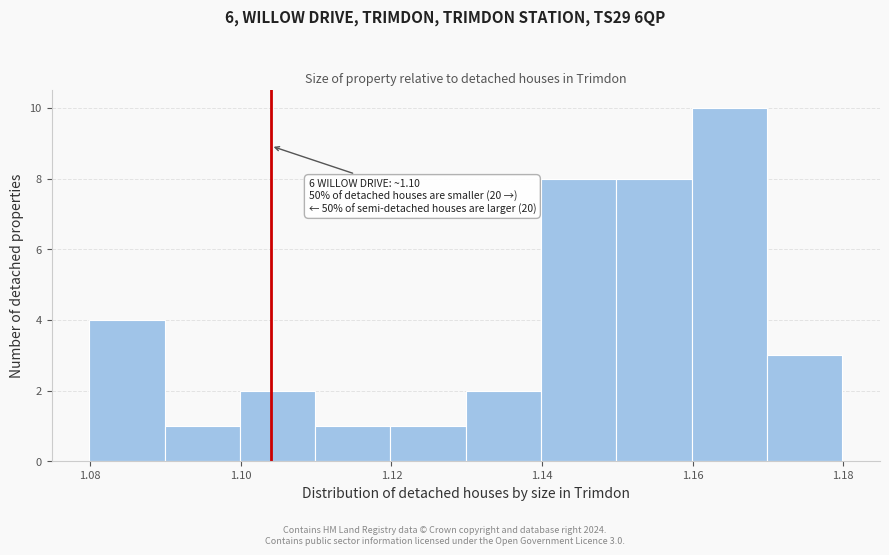

Over which range of the x-axis is the bar tallest?

1.16 to 1.17